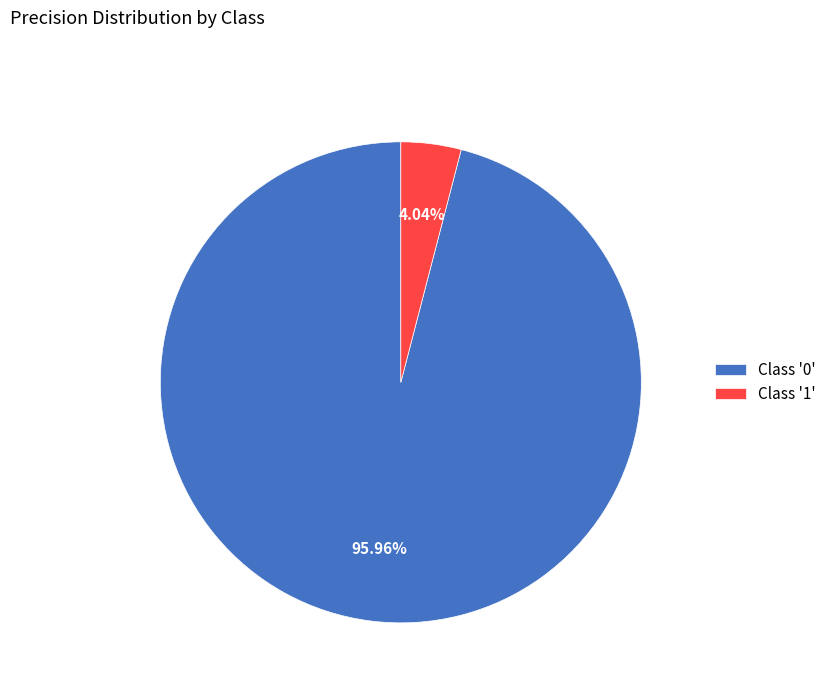

Is the sum of Class '0' and Class '1' greater than half?

Yes